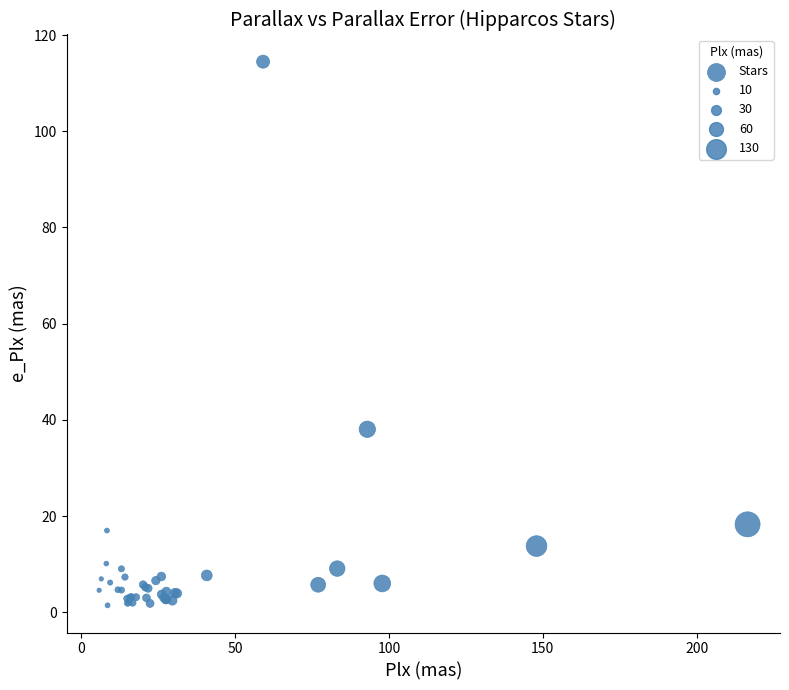

What Y value in the scatter plot is closest to 57?

38.0